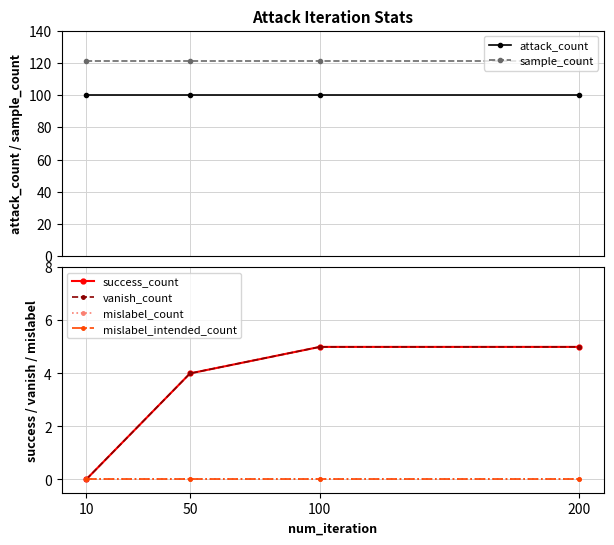

What is the maximum value shown in the chart?

121